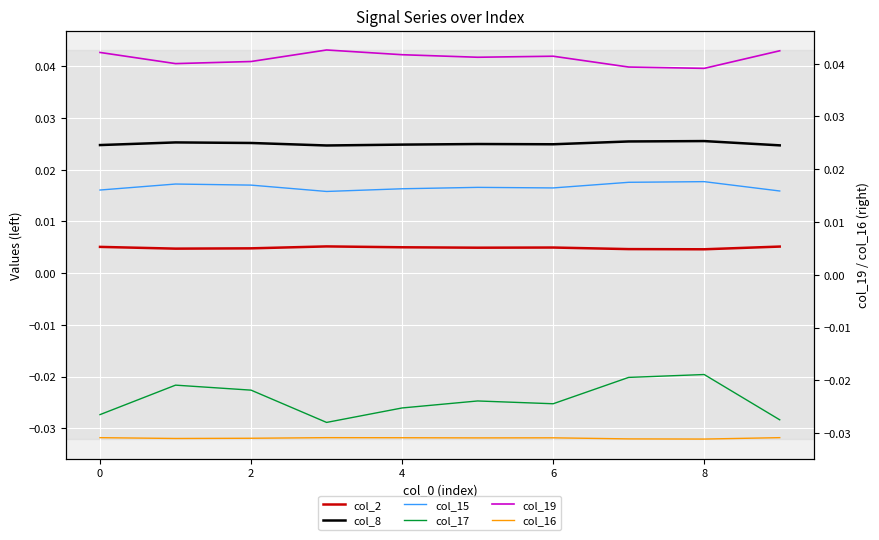

How many lines are shown in the chart?

6